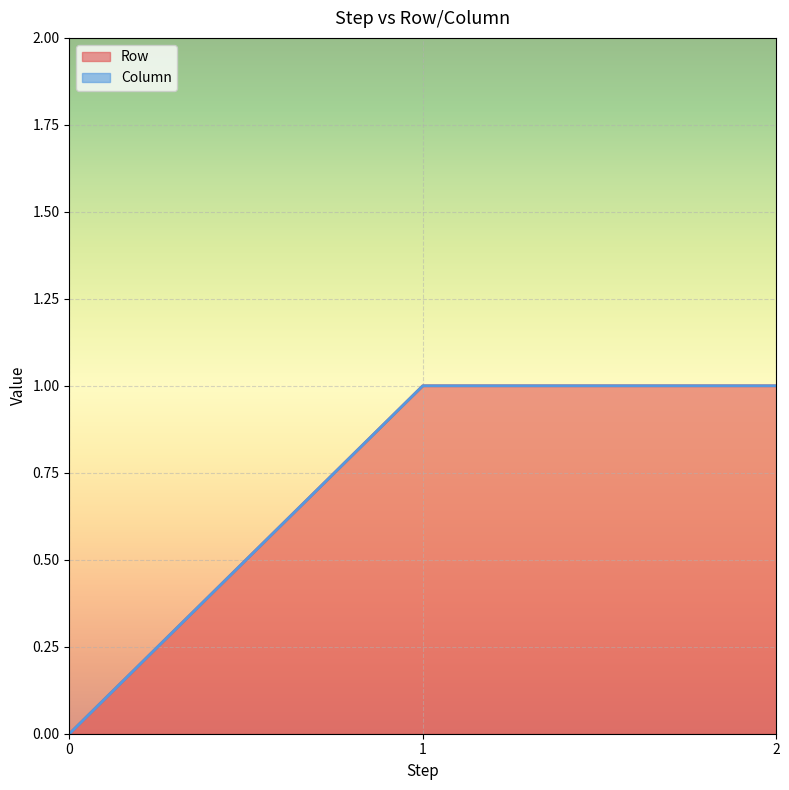

Is it true that Row equals 2 at 2?

False